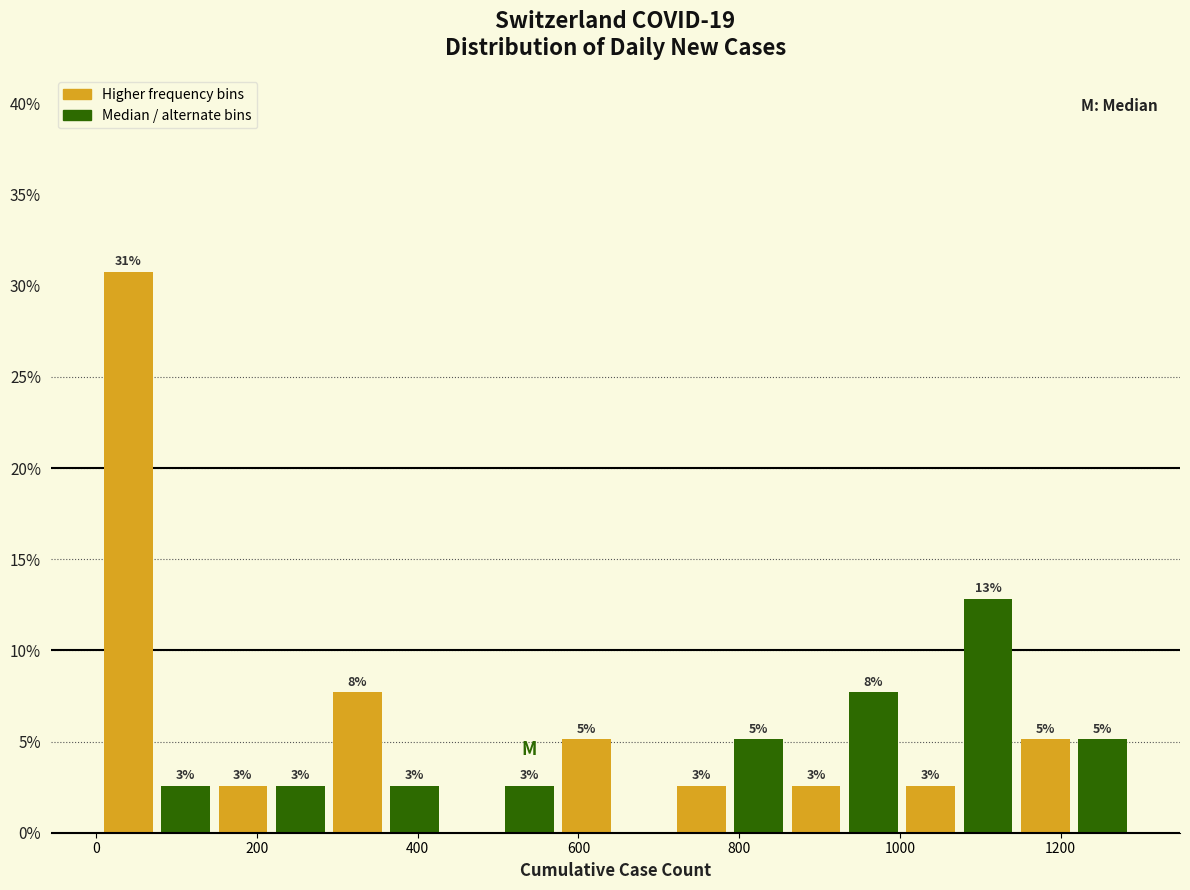

Around what value on the x-axis is the tallest bar? Give the approximate position of its centre, as read against the axis.

40